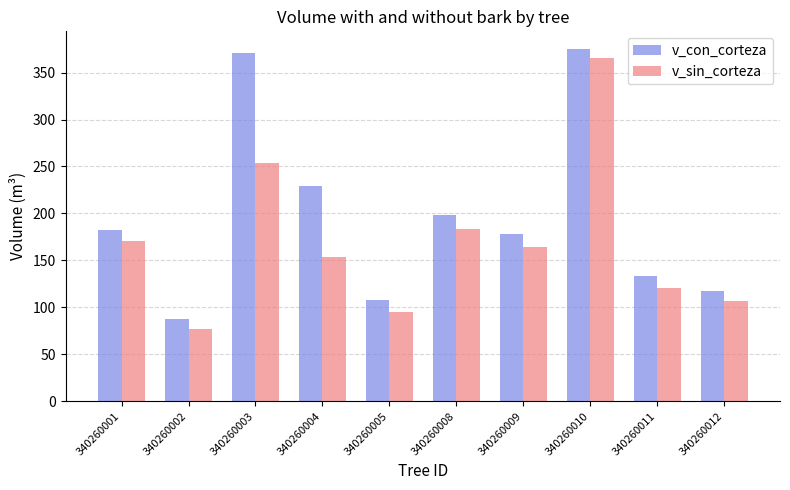

How many series are shown in this chart?

2